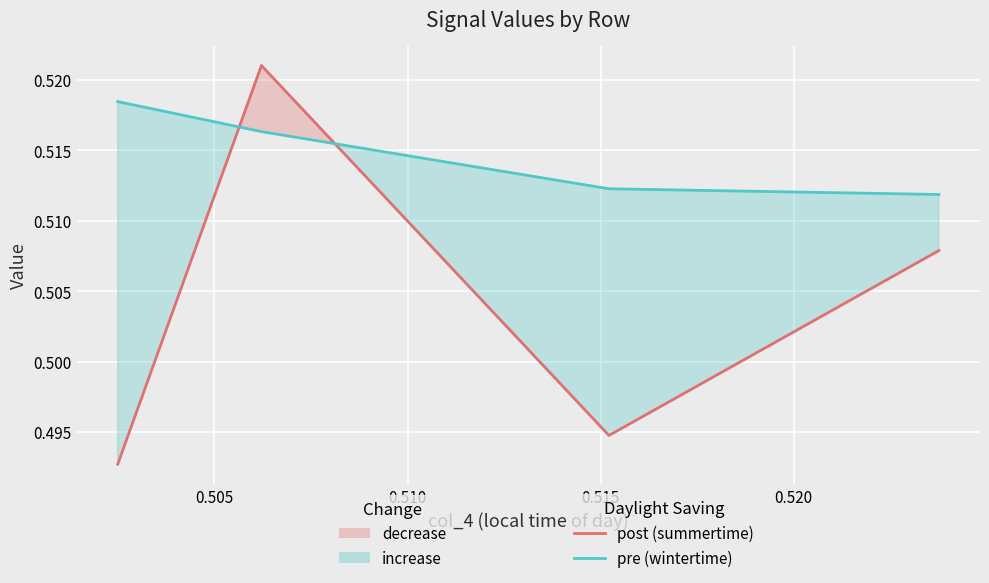

What is the value of the pre (wintertime) point at the 1st from the left?

0.5